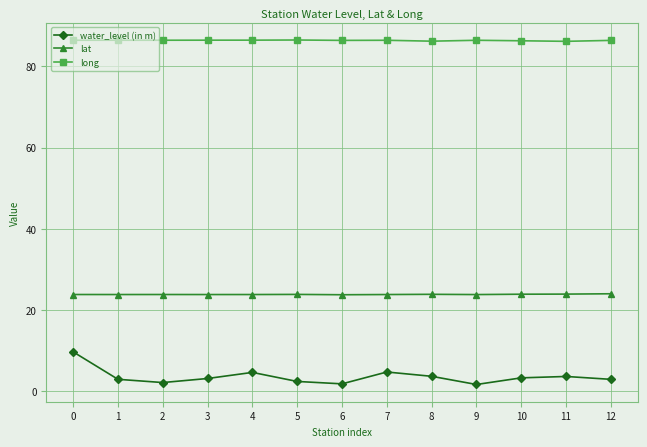

Which series has the largest total across all categories?

long